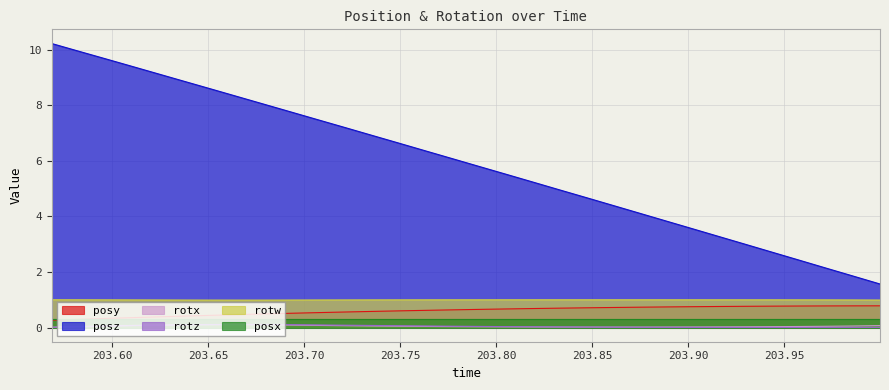

At which label is rotz closest to 0?

203.9297